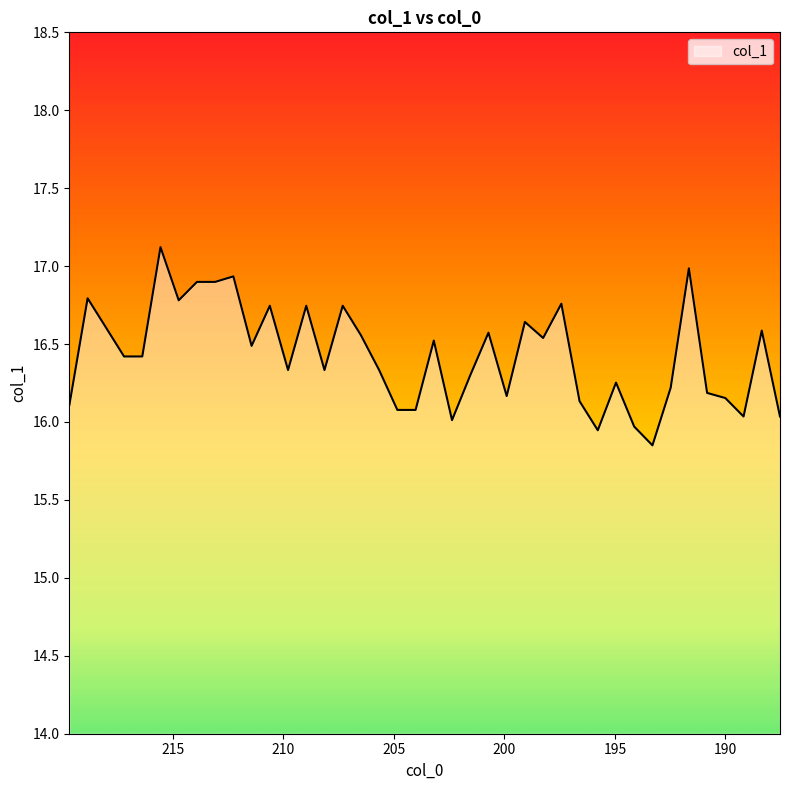

Count the number of data series in this chart.

1